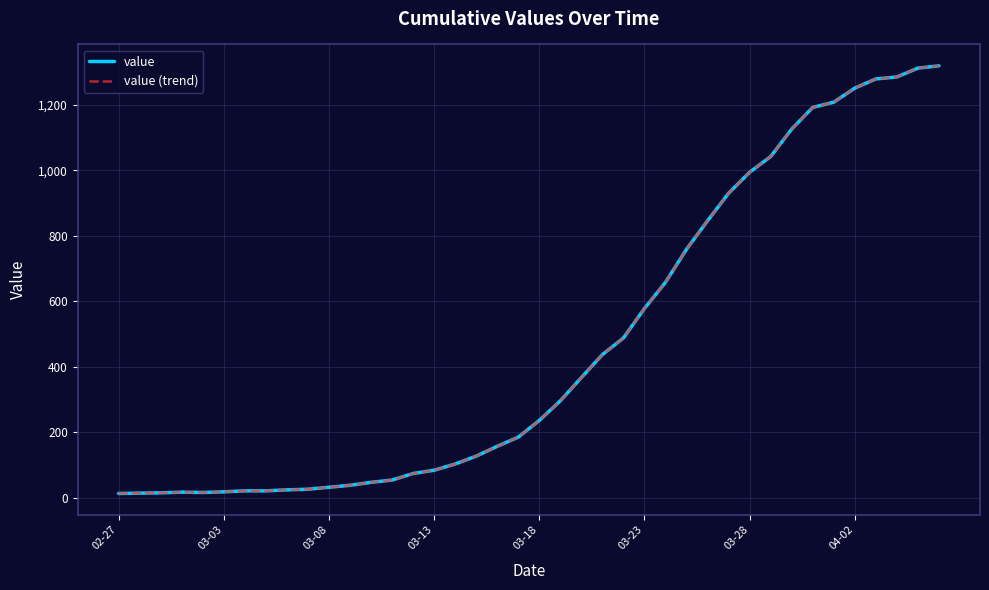

Is this an area chart (filled region under the line)?

No